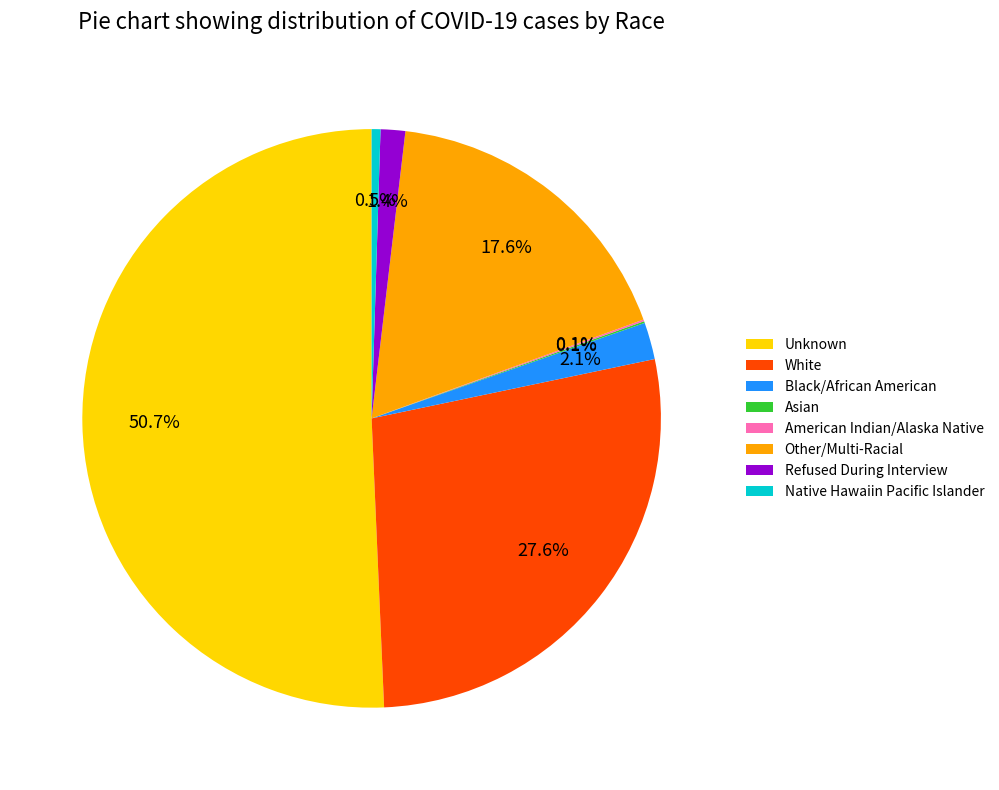

Which slice is the largest?

Unknown